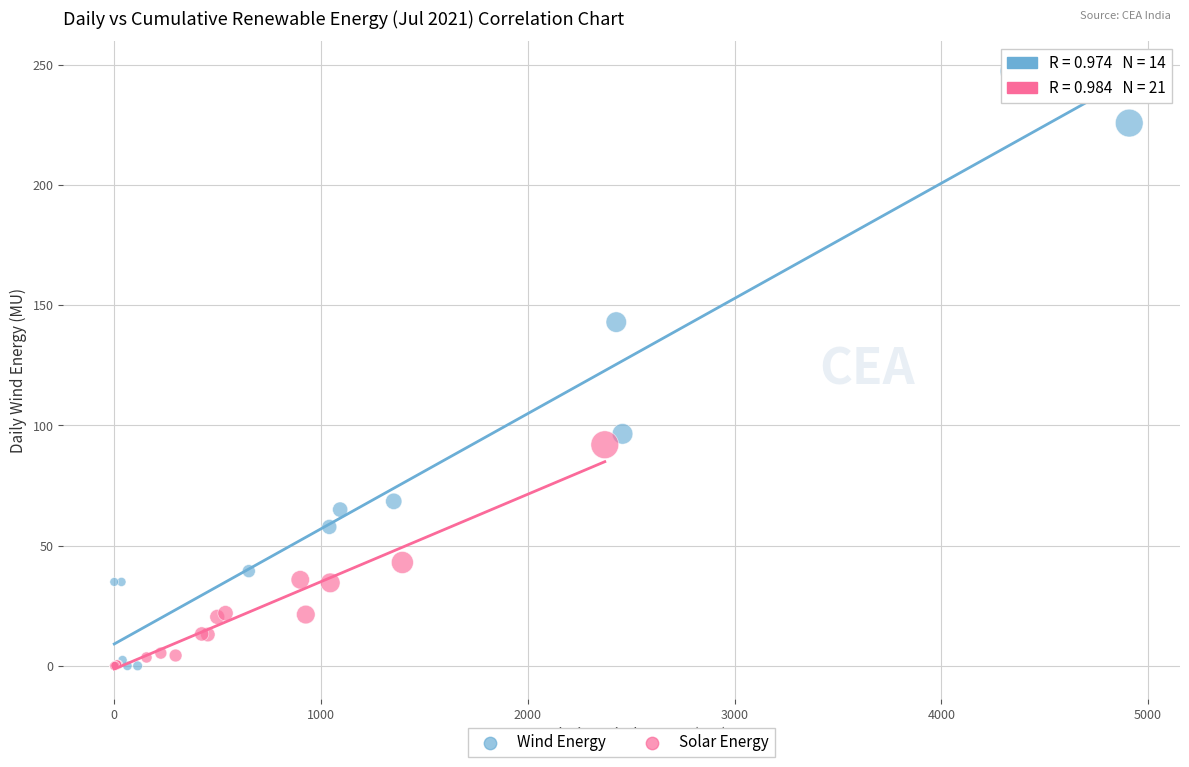

Which series reaches the maximum Y coordinate?

Wind Energy